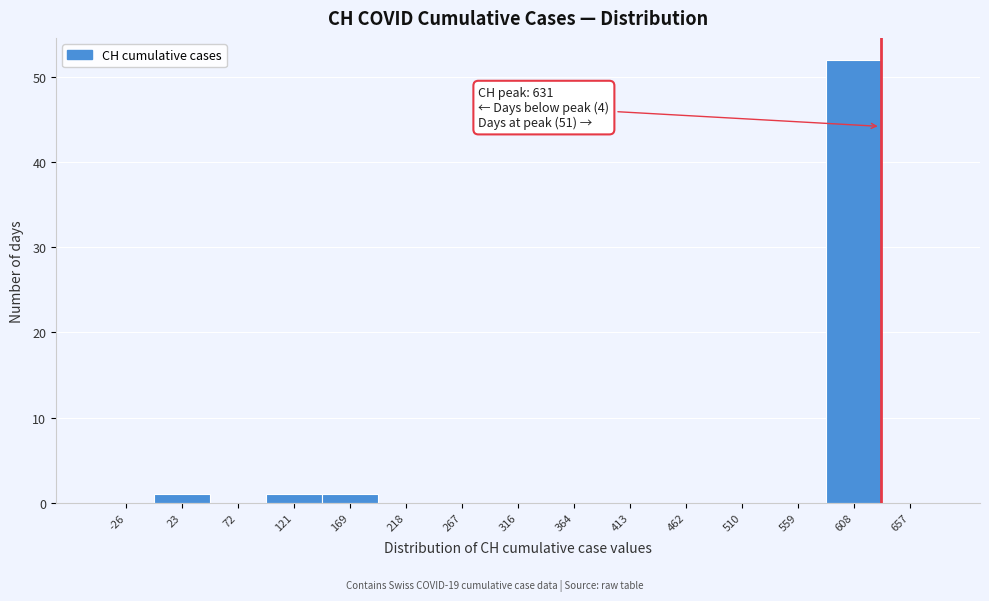

Which range on the x-axis has the tallest bar?

585 to 630